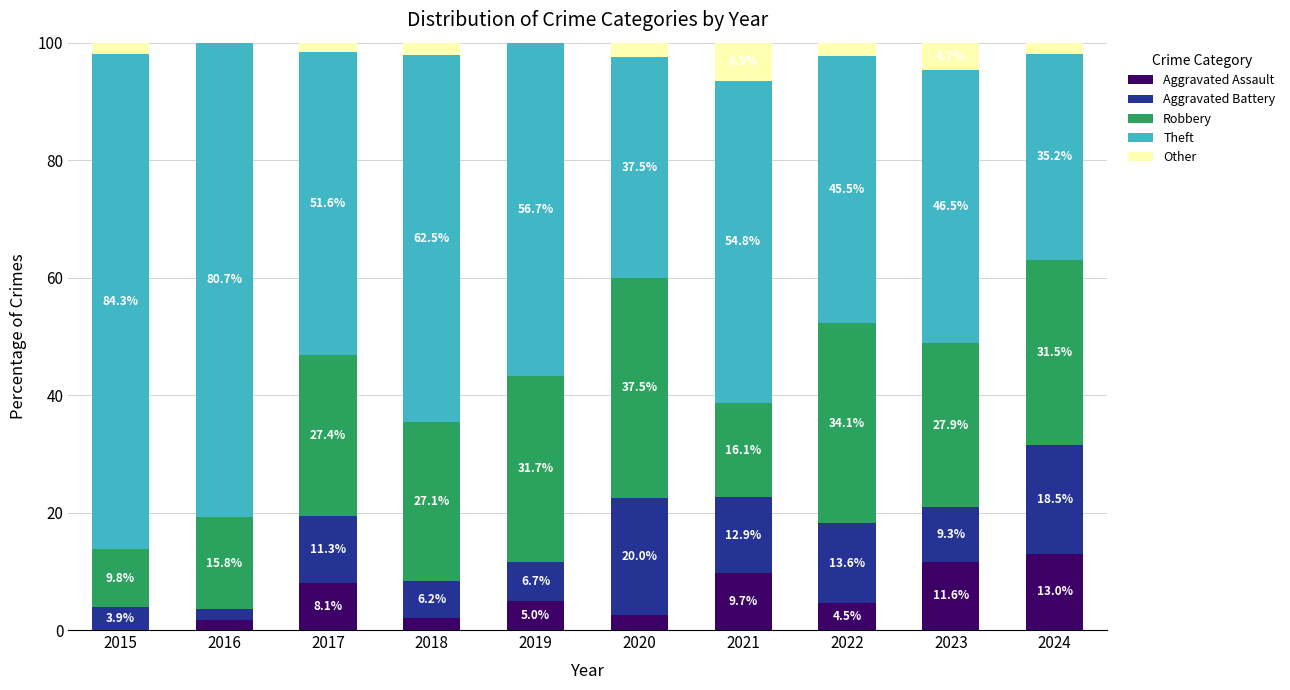

Which category has the highest value in the Aggravated Assault series?

2024